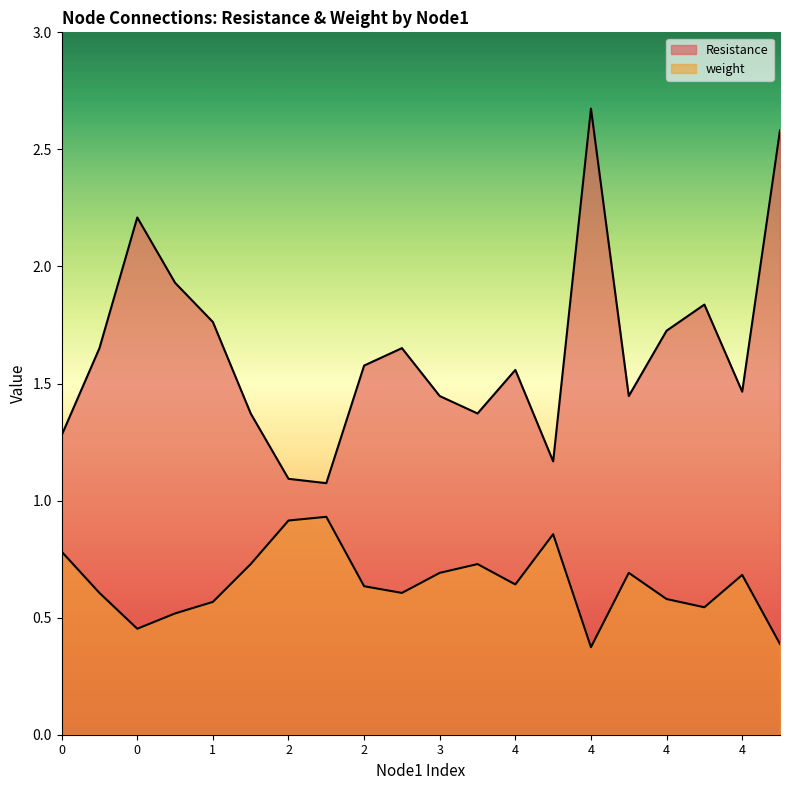

Is it true that weight equals 0.8 at 4?

False